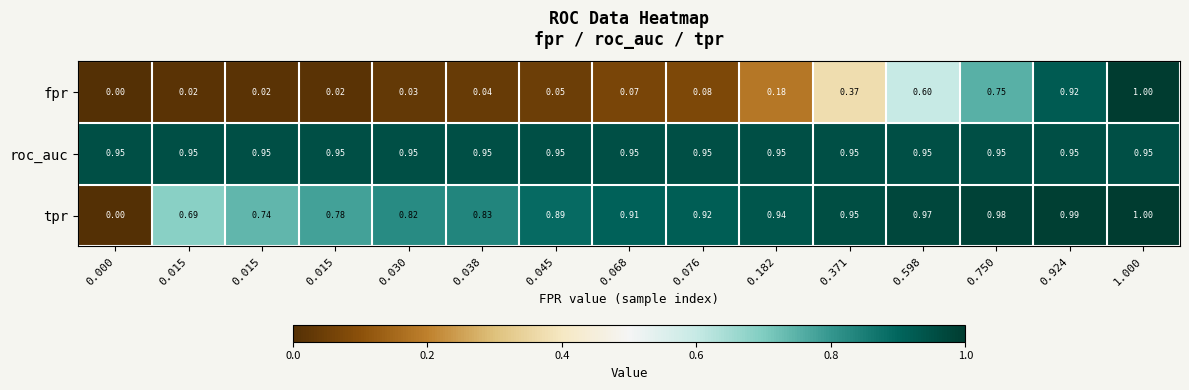

How many data points does each series have?

15